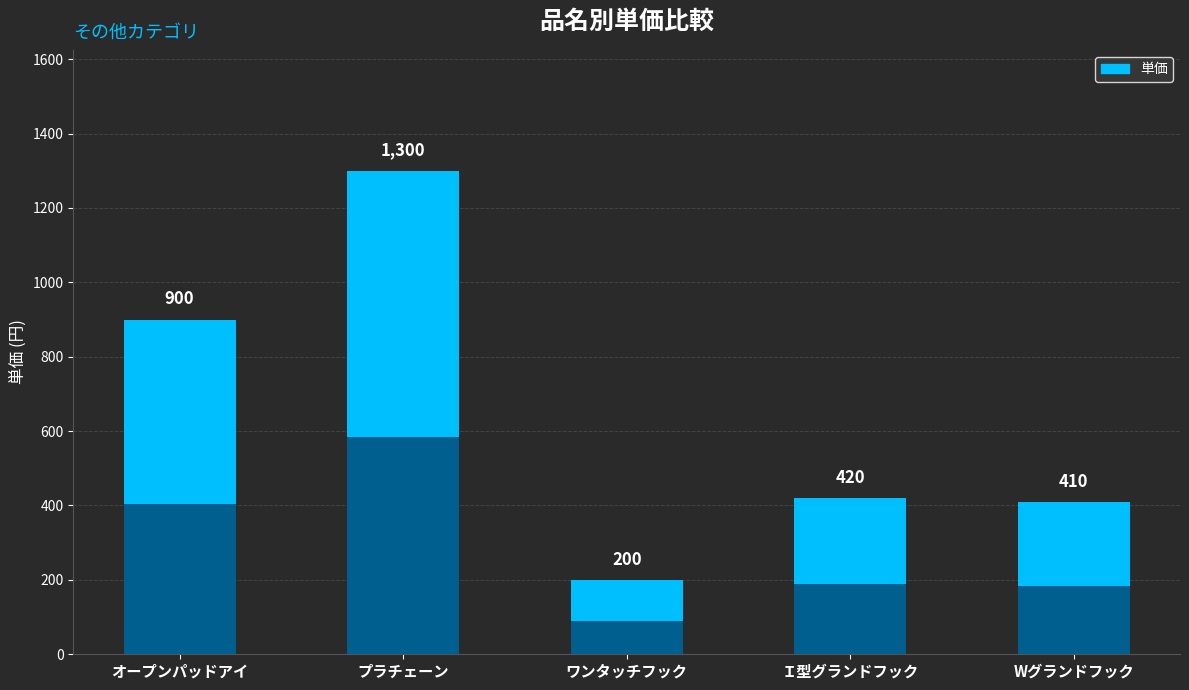

Count the number of values greater than 420.

2